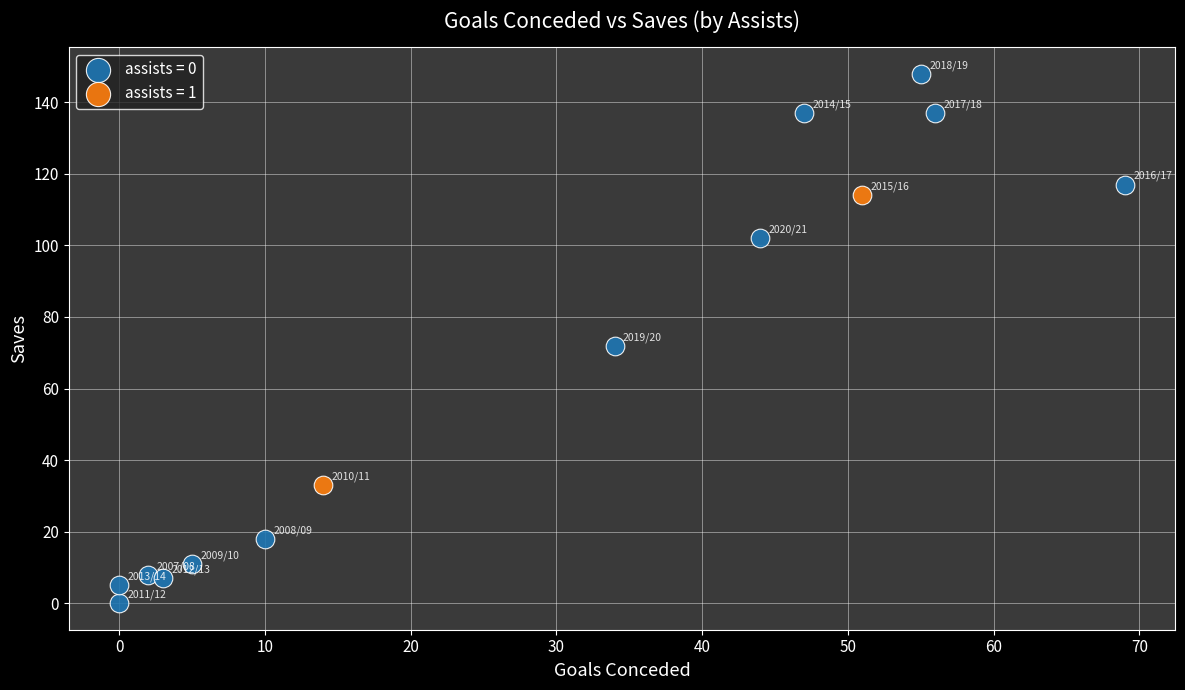

Which series has the widest spread of Y values?

assists = 0